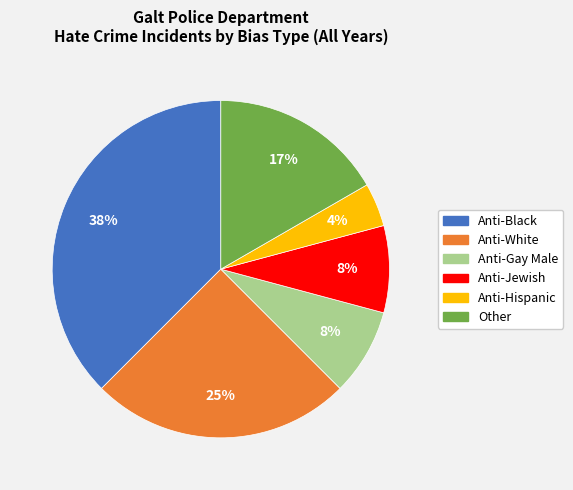

Does any single category account for the majority?

No